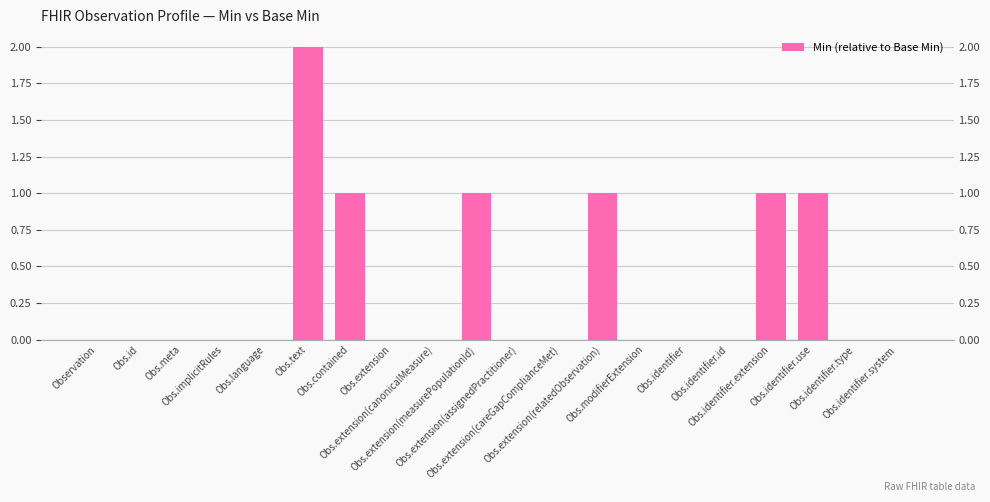

Which has a higher value, Obs.identifier.id or Obs.extension(assignedPractitioner)?

Obs.identifier.id